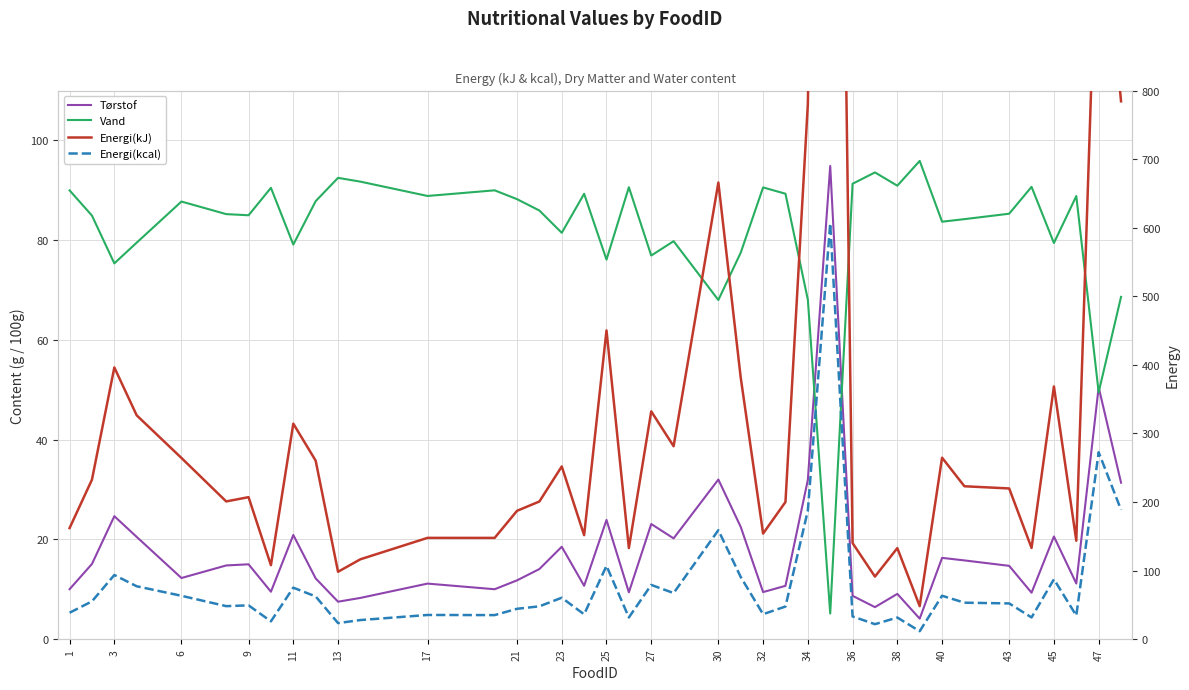

Which series has the largest total across all categories?

Energi(kJ)